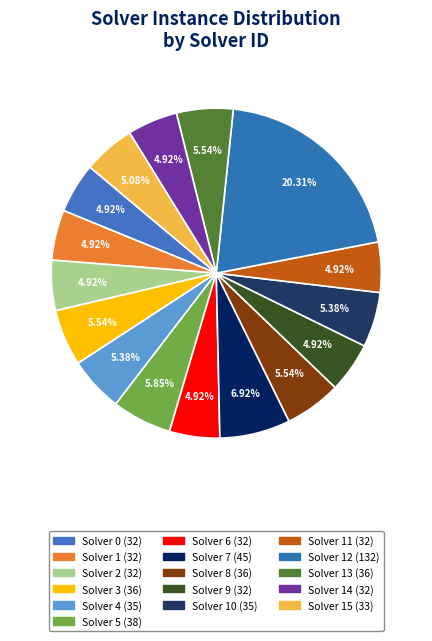

How many slices are in this pie chart?

16